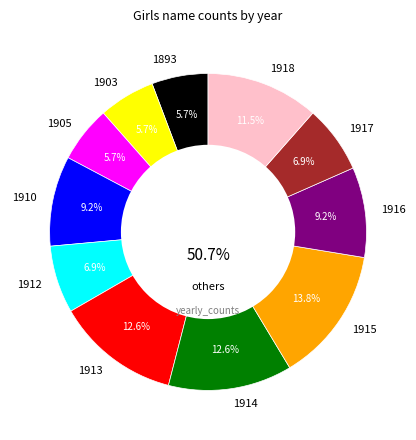

Approximately how many times larger is the value at 1913 compared to 1903?

2.2